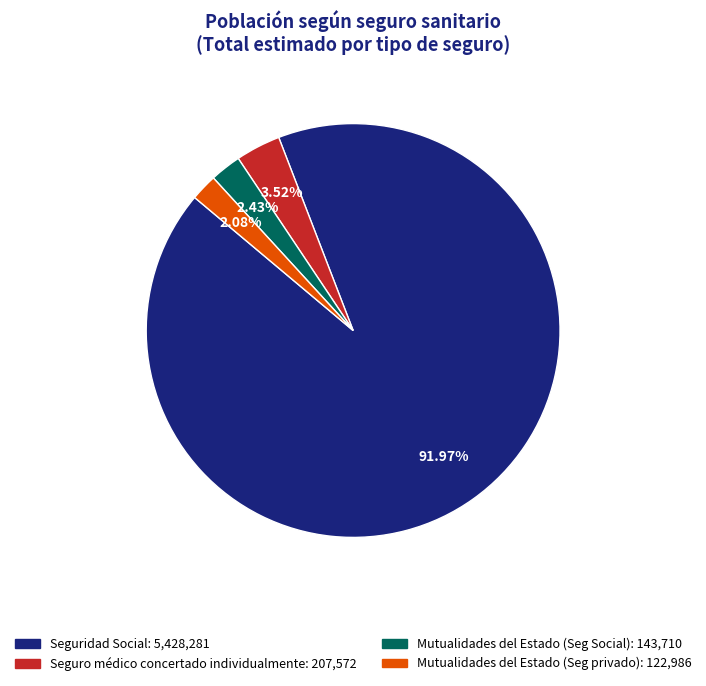

Does any single category account for the majority?

Yes